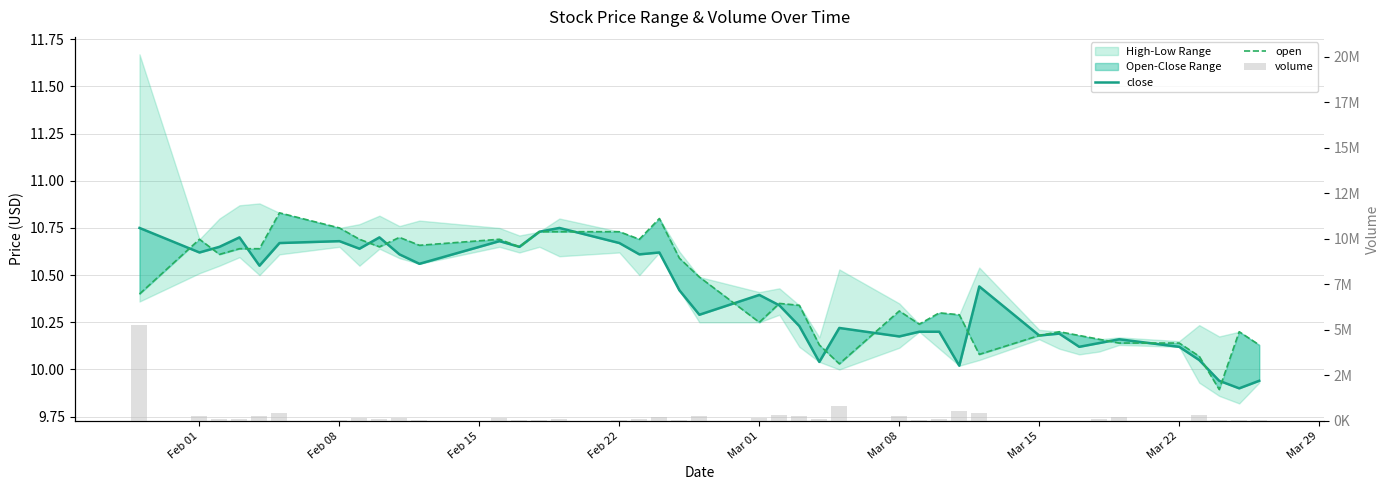

The close series shows 4.5 at 21. True or false?

False